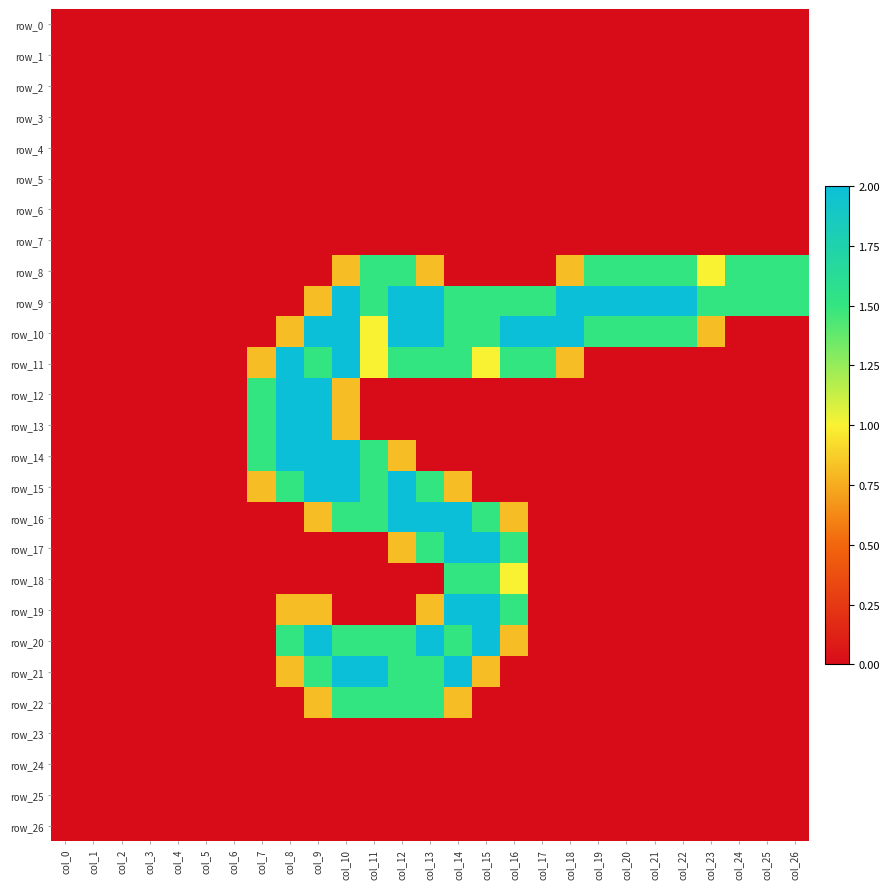

How many values in row_8 are above zero?

13